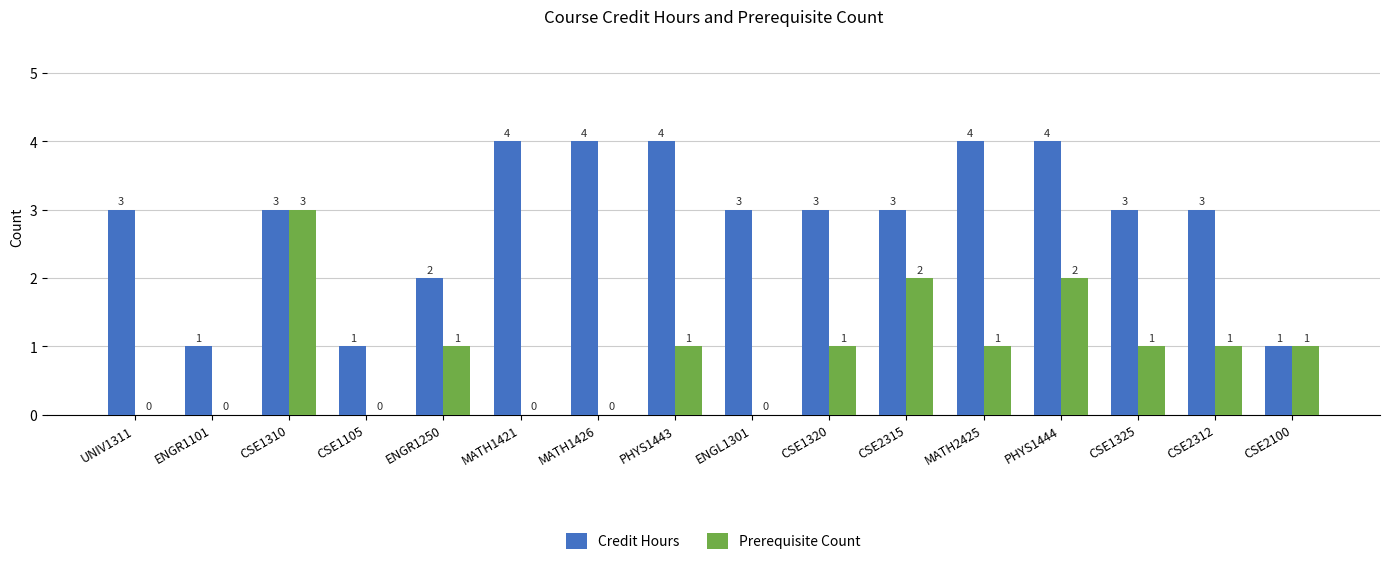

What value does the Credit Hours series have at PHYS1443?

4